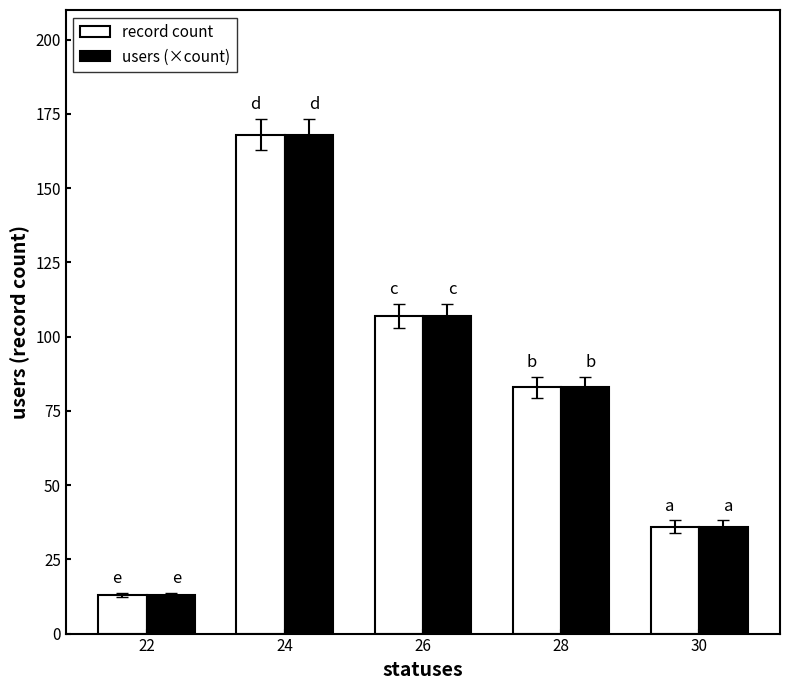

Reading left to right, transcribe all the data shown in this chart.

record count: 22=13	24=168	26=107	28=83	30=36
users (×count): 22=13	24=168	26=107	28=83	30=36